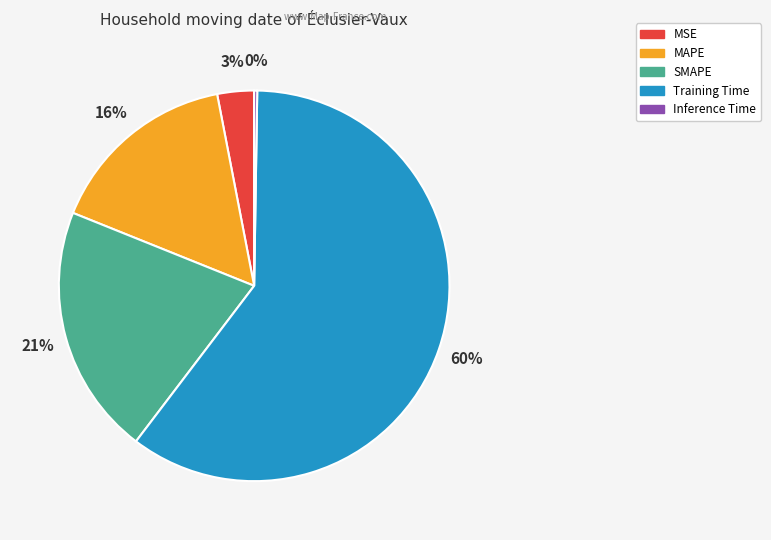

To the nearest percent, what portion does SMAPE represent?

21%